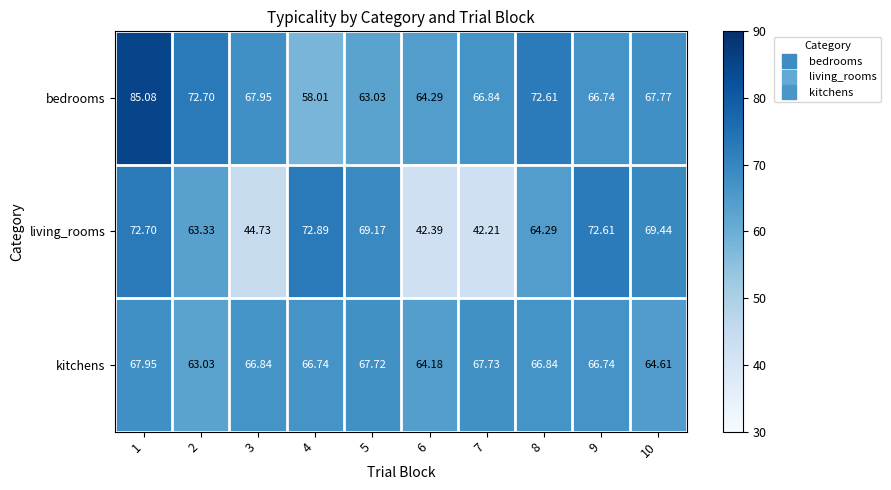

Rank the series by their average value, from highest to lowest.

bedrooms, kitchens, living_rooms